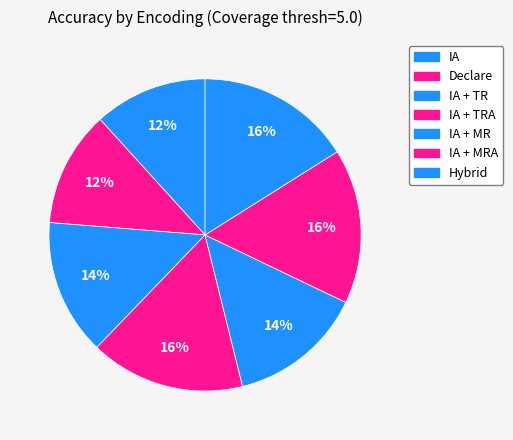

What percentage is the IA slice, to the nearest percent?

12%